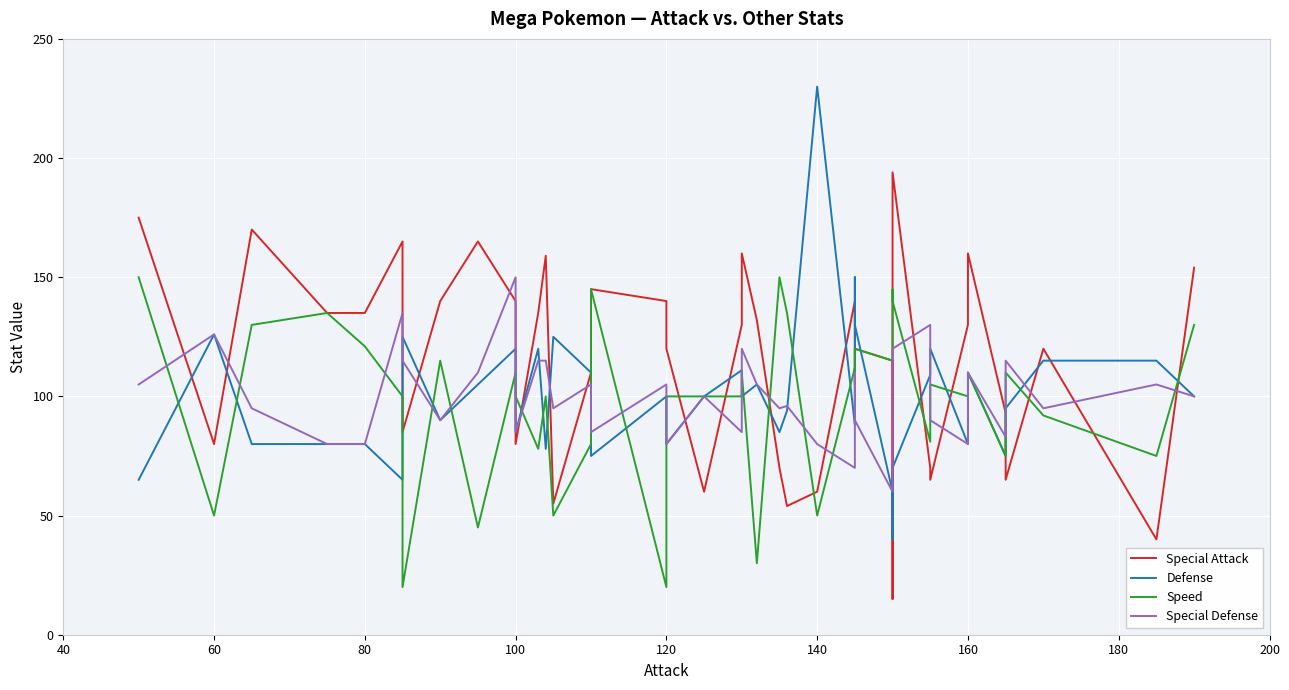

True or false: Defense has a value of 144 at 200.

False